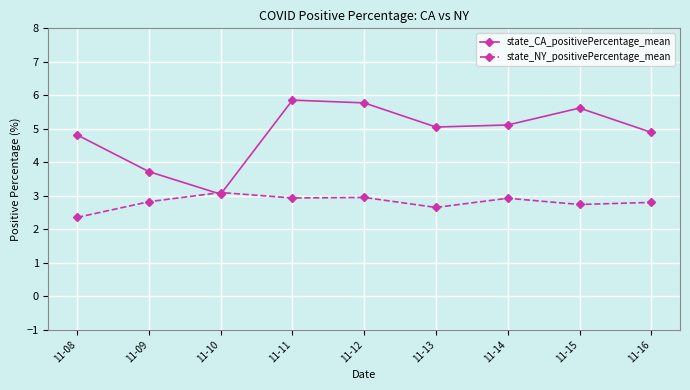

True or false: state_NY_positivePercentage_mean has more than 1 interior local peaks.

True